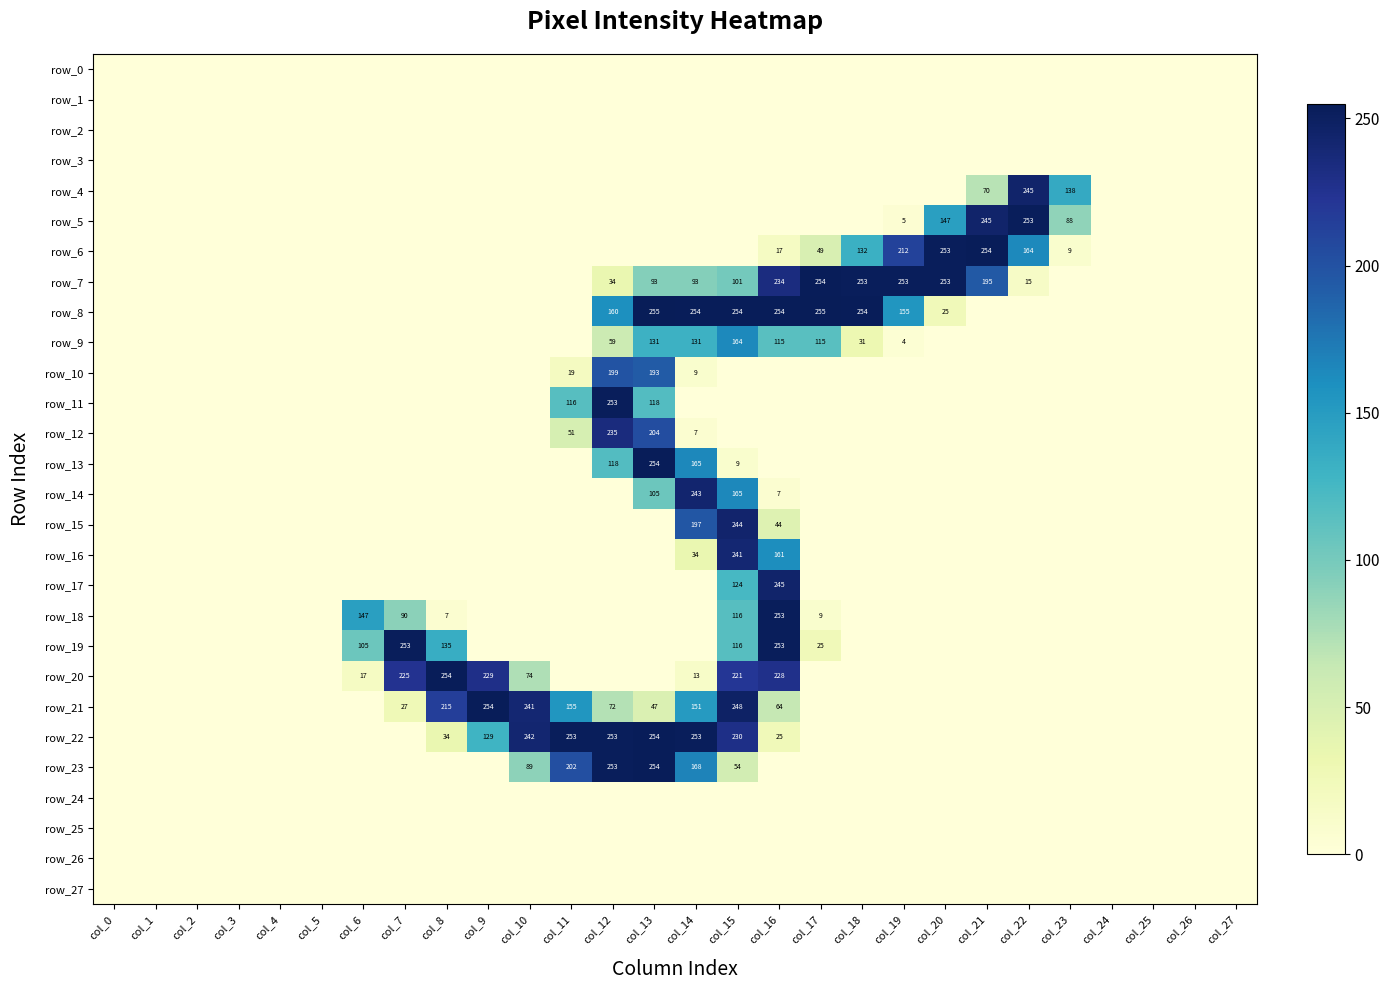

Is it true that row_26 equals 0 at col_11?

True